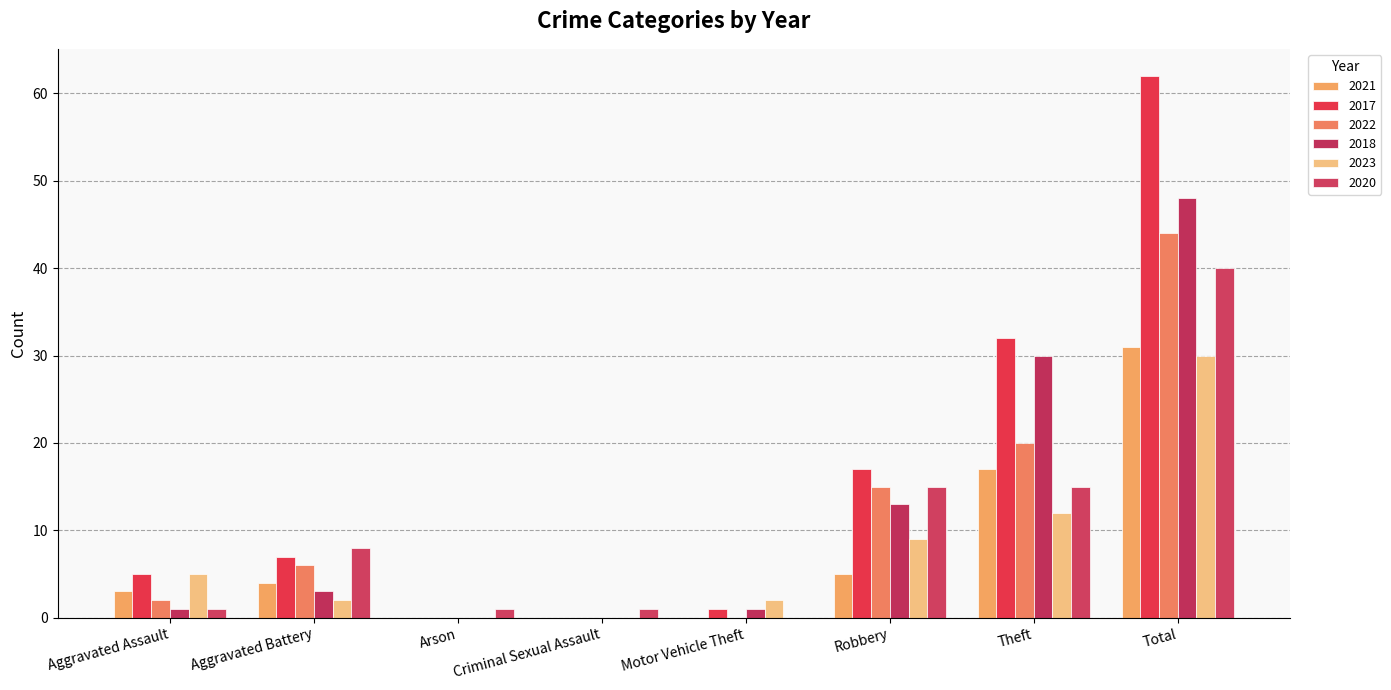

Between Motor Vehicle Theft and Aggravated Battery, which is larger?

Aggravated Battery